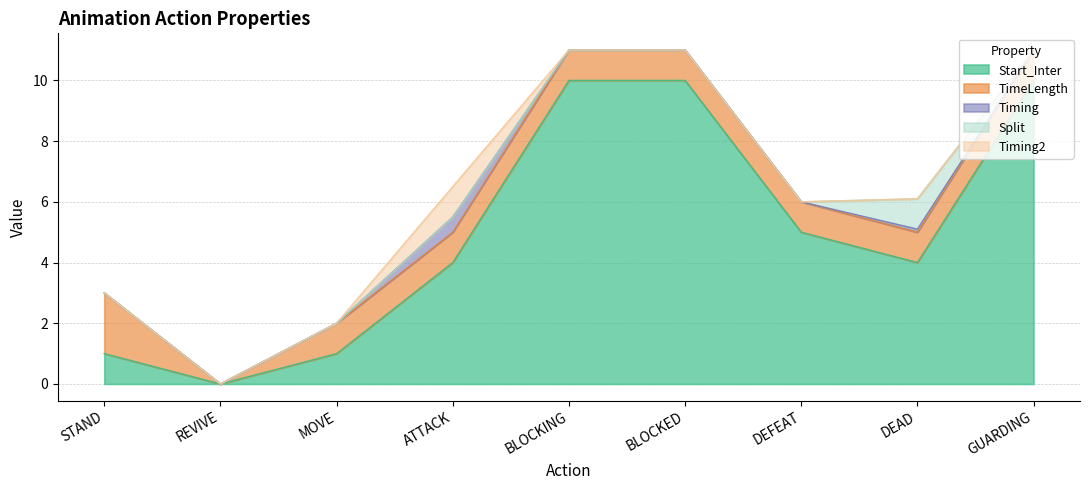

How many values in the Start_Inter series exceed 4?

4